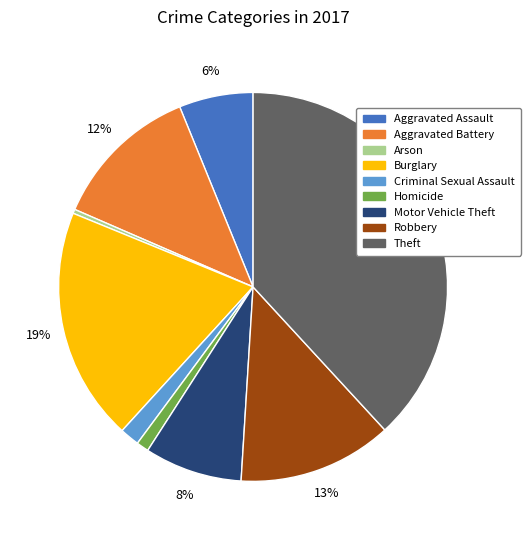

Which category has the smallest portion of the pie?

Arson